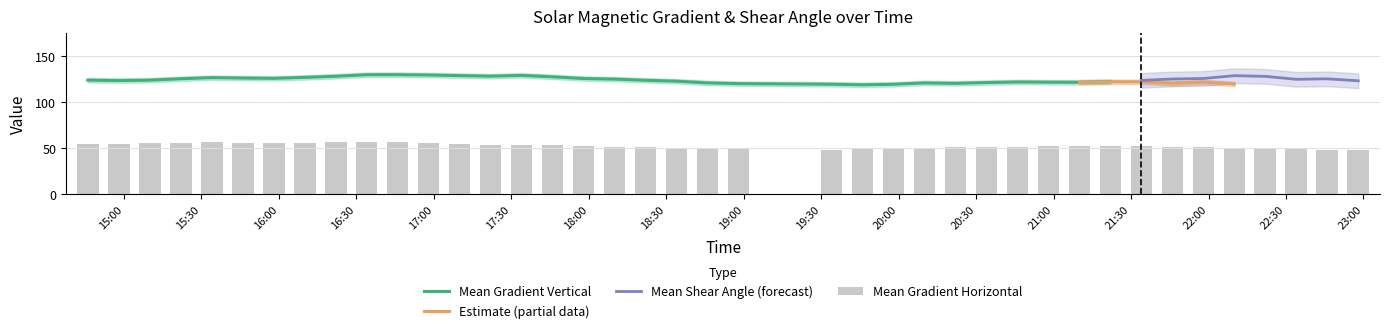

Are the bars grouped side by side (vs. stacked)?

Yes